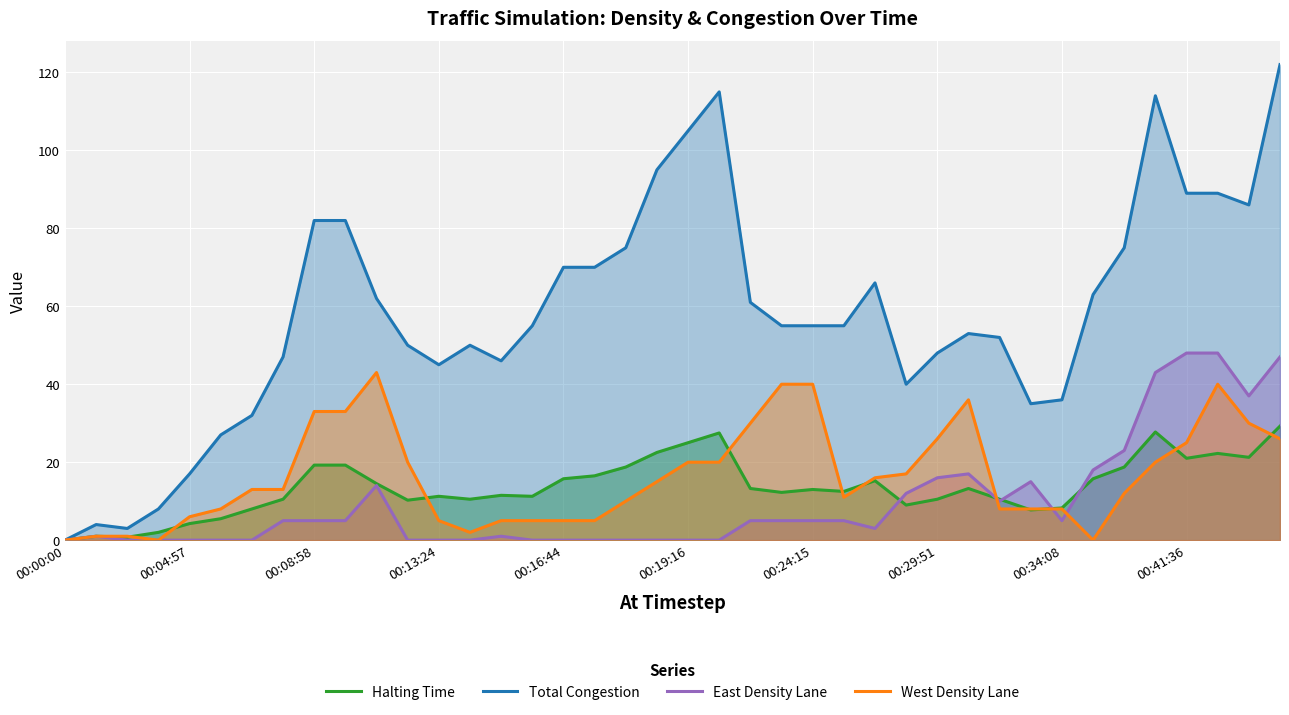

How many interior local peaks does the East Density Lane series have?

5